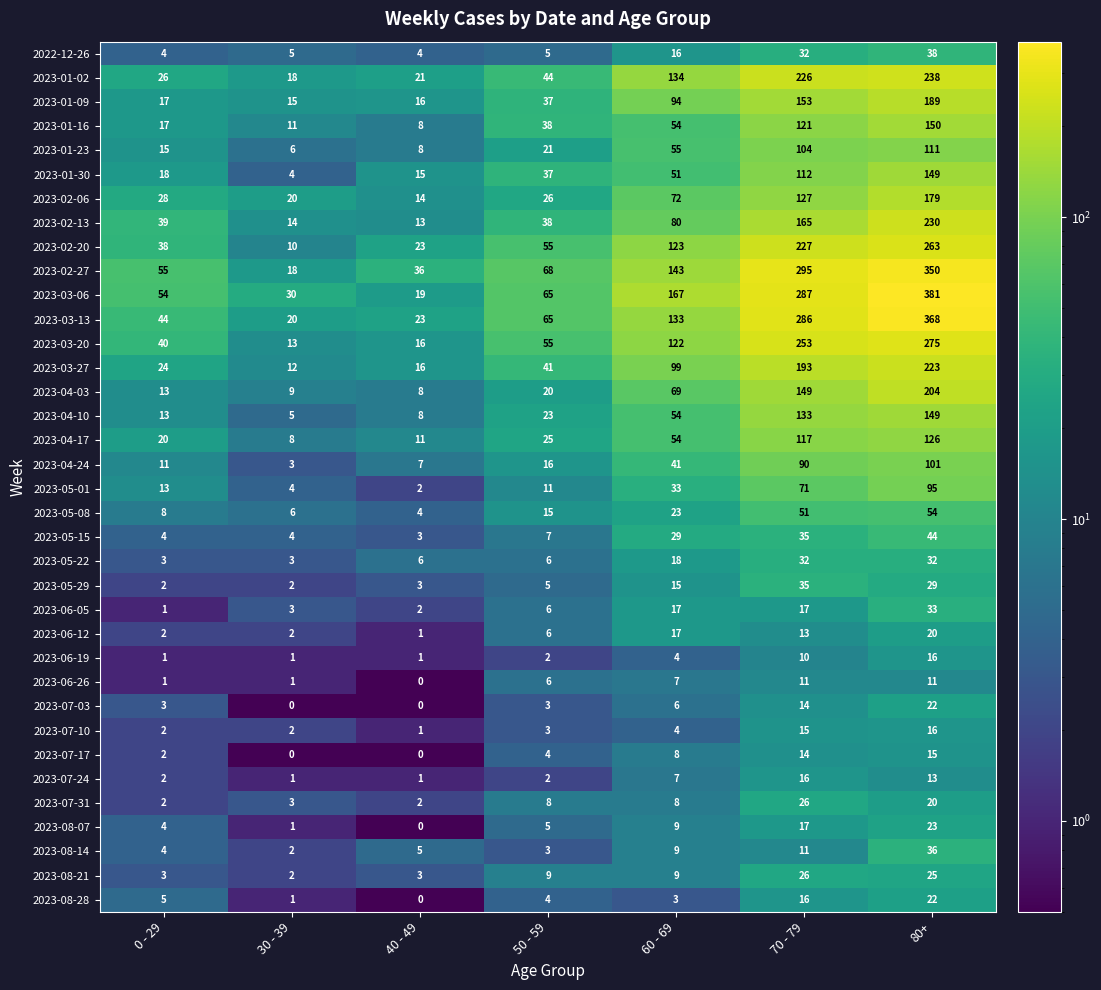

List the labels in order of 2023-03-13 value, smallest first.

30 - 39, 40 - 49, 0 - 29, 50 - 59, 60 - 69, 70 - 79, 80+